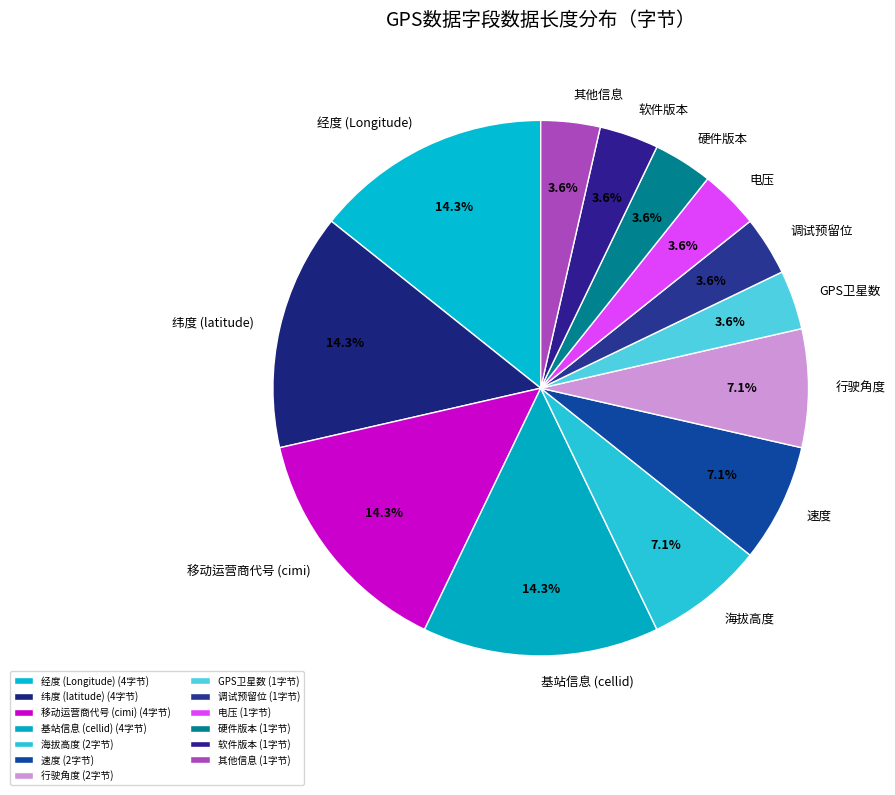

Is 硬件版本 the majority of the pie?

No